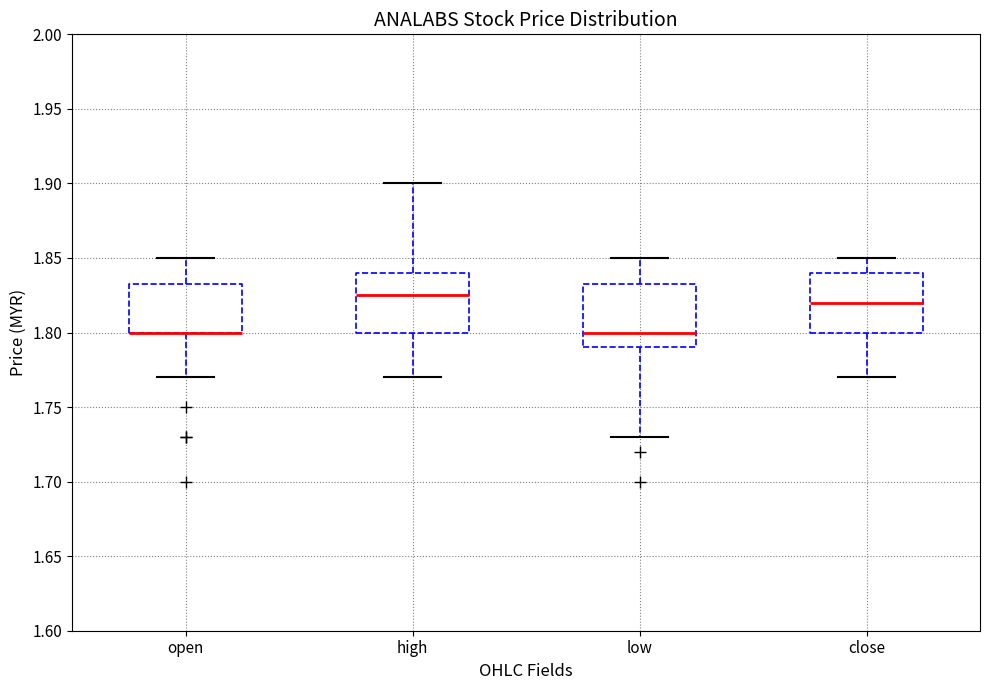

Where is the upper edge of the box for close on the y-axis? The values are not printed on the chart, so give them approximately, as read against the axis.

1.840